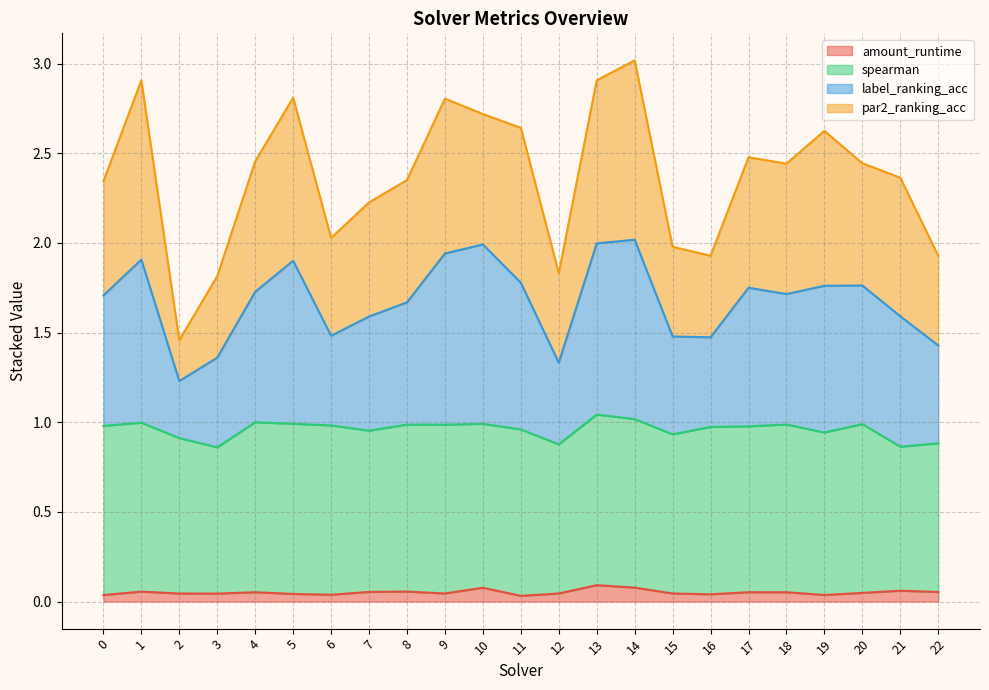

What are all the series names shown in the legend?

amount_runtime, spearman, label_ranking_acc, par2_ranking_acc